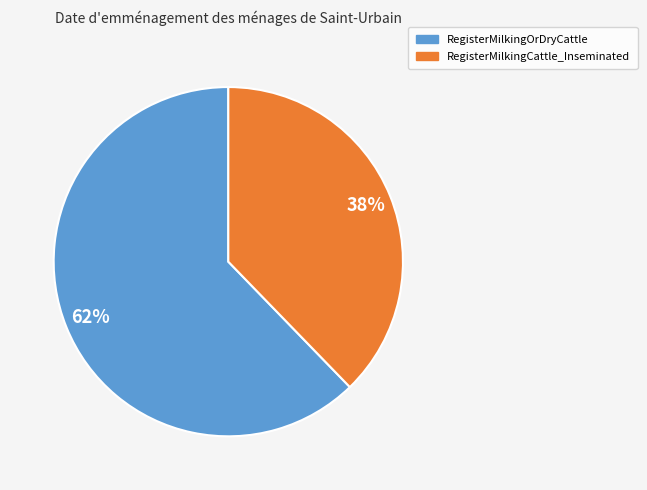

The RegisterMilkingOrDryCattle slice represents 49% of the pie. True or false?

False